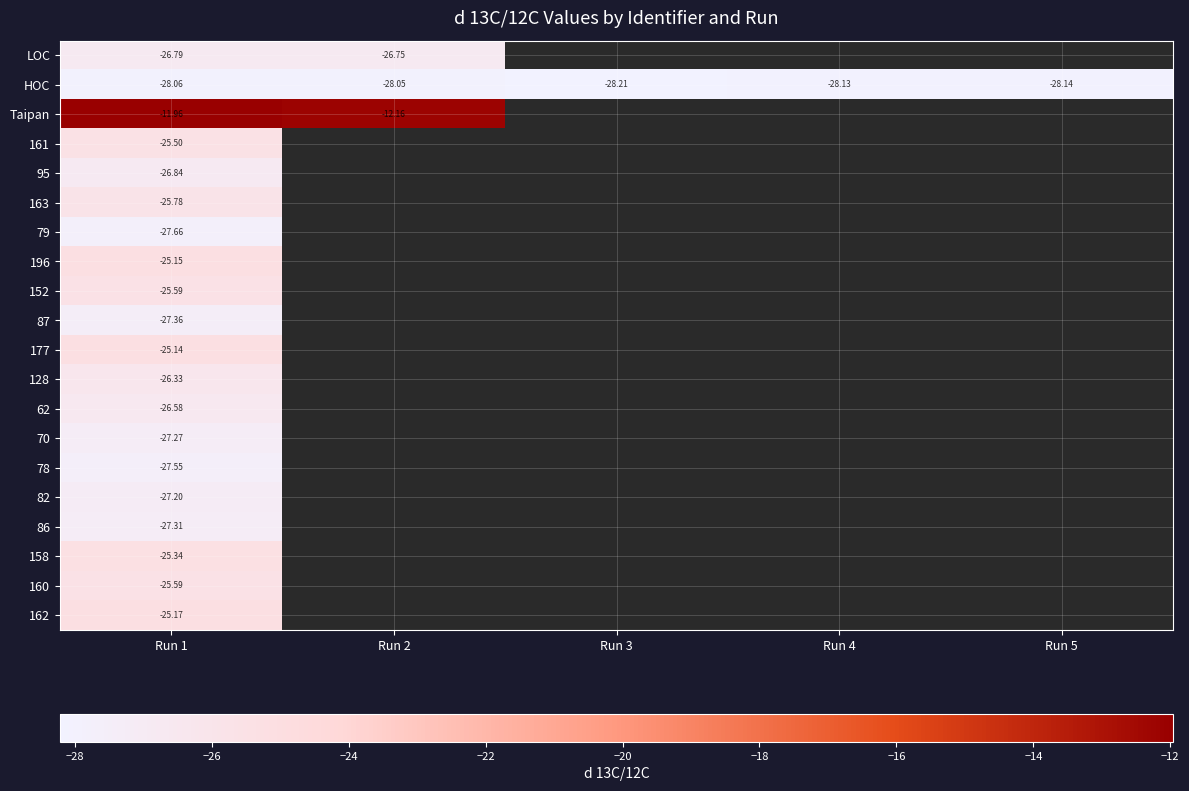

What is the minimum value shown in the chart?

-28.2